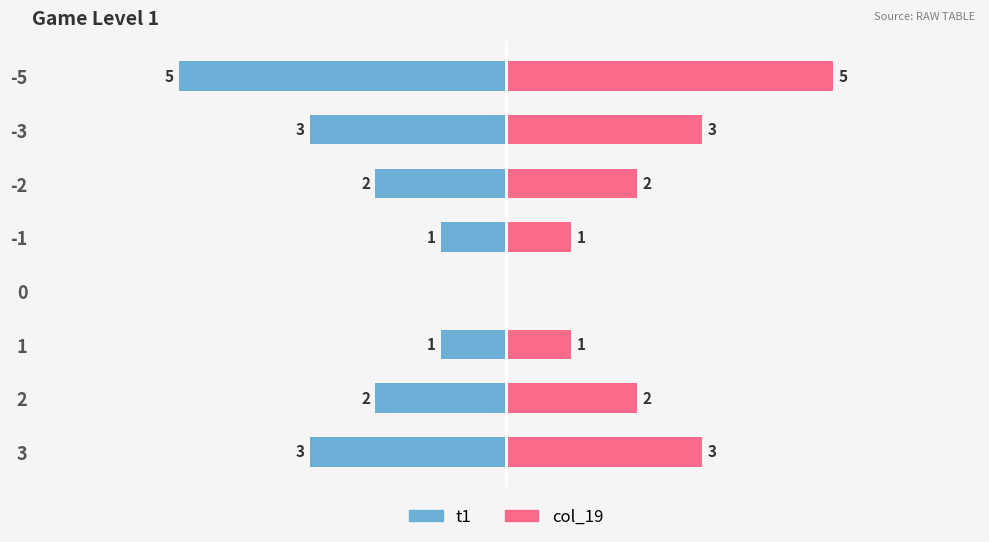

How many t1 values are between -3 and -1?

6